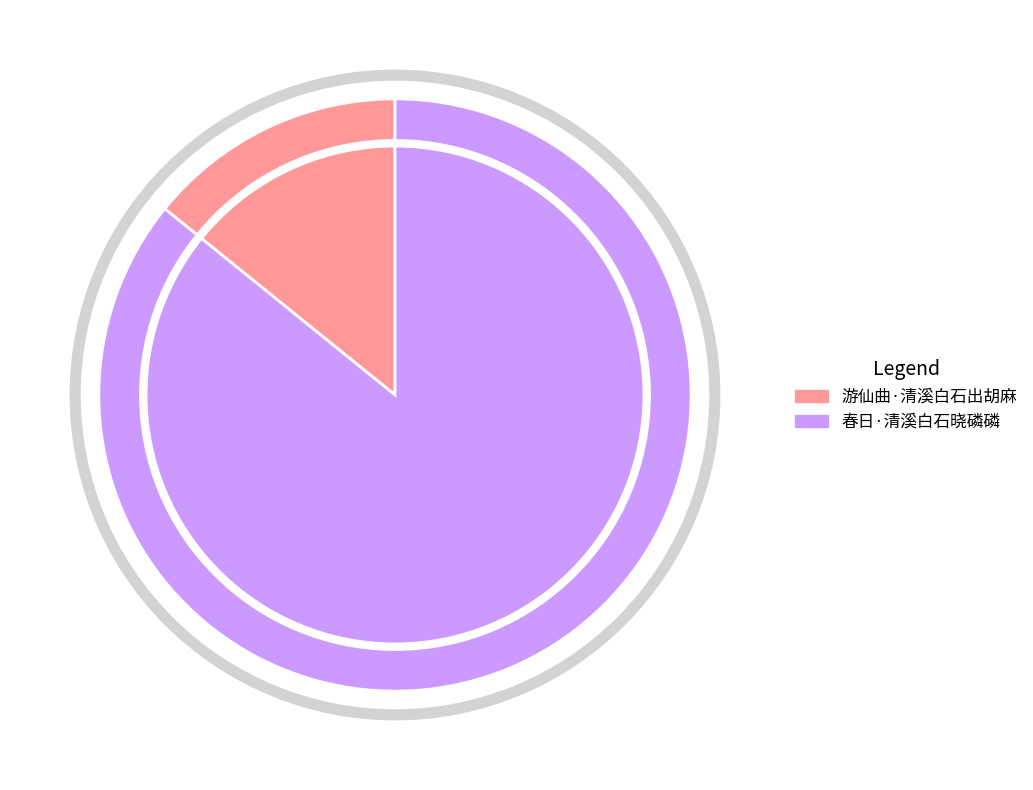

What percentage is the 游仙曲·清溪白石出胡麻 slice, to the nearest percent?

14%